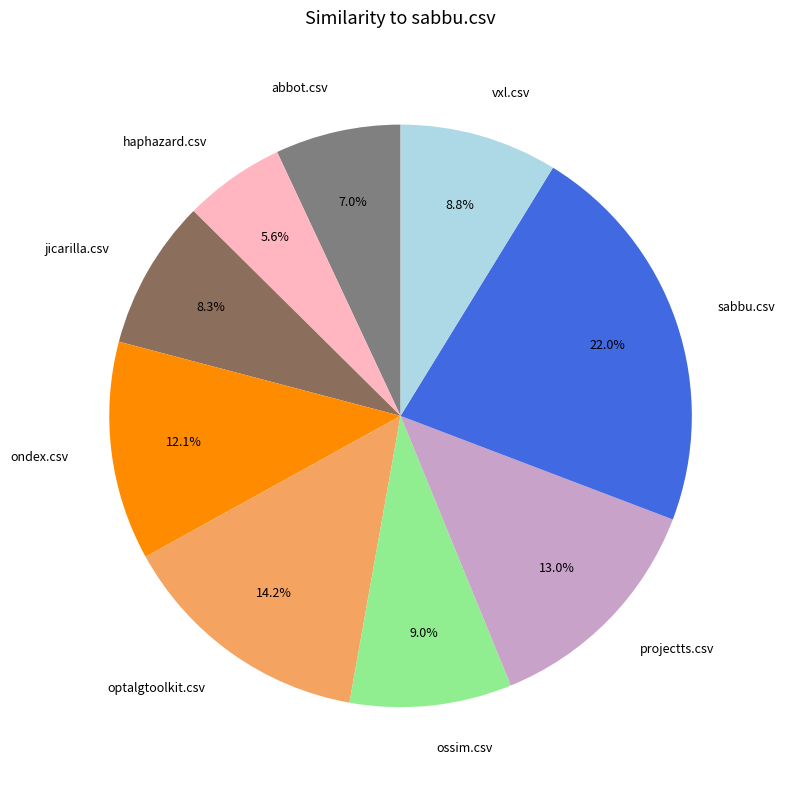

Count the number of slices in the pie.

9